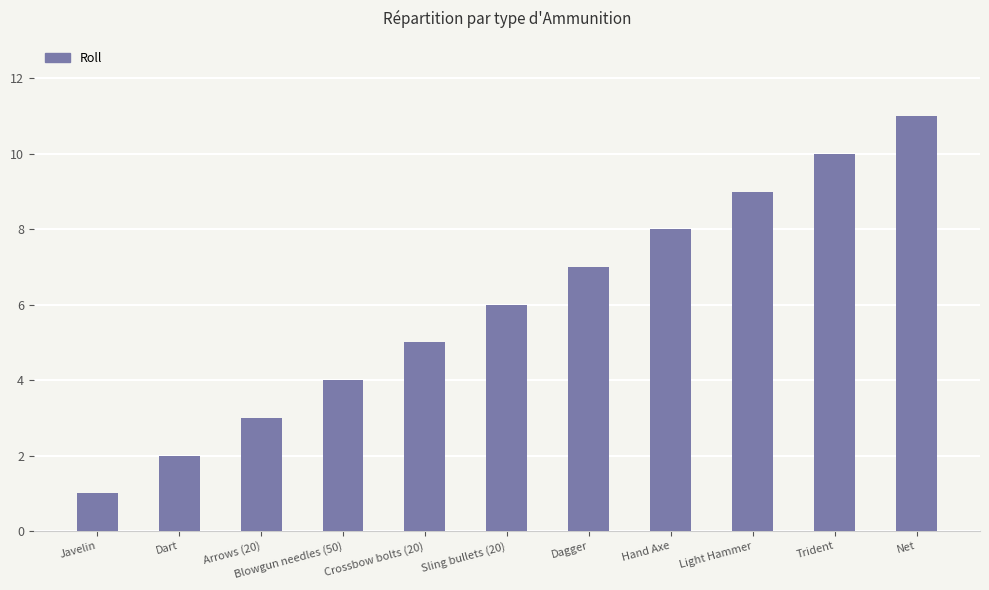

Reading left to right, what are all the values shown in this chart?

1	2	3	4	5	6	7	8	9	10	11